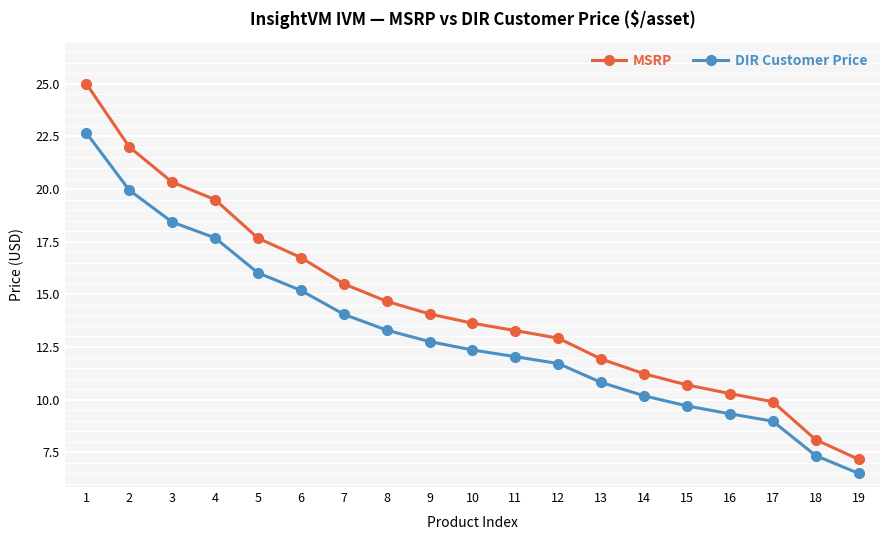

What is the difference between the highest and lowest values at 14?

1.0